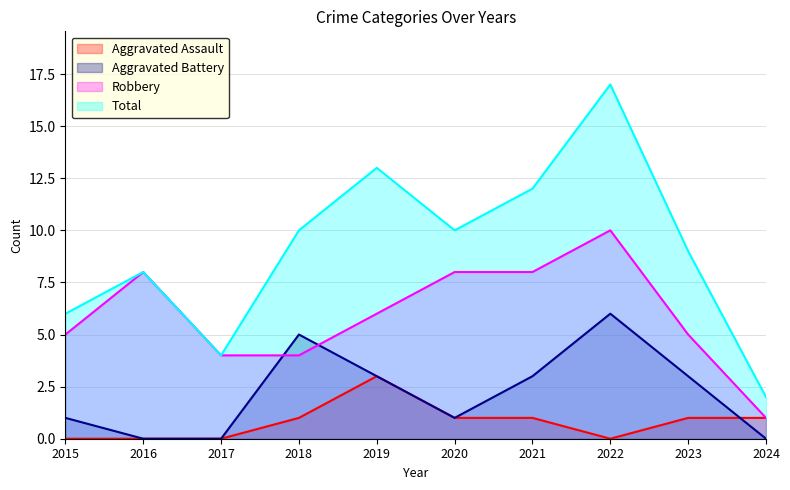

True or false: Aggravated Assault and Total cross at least once.

False